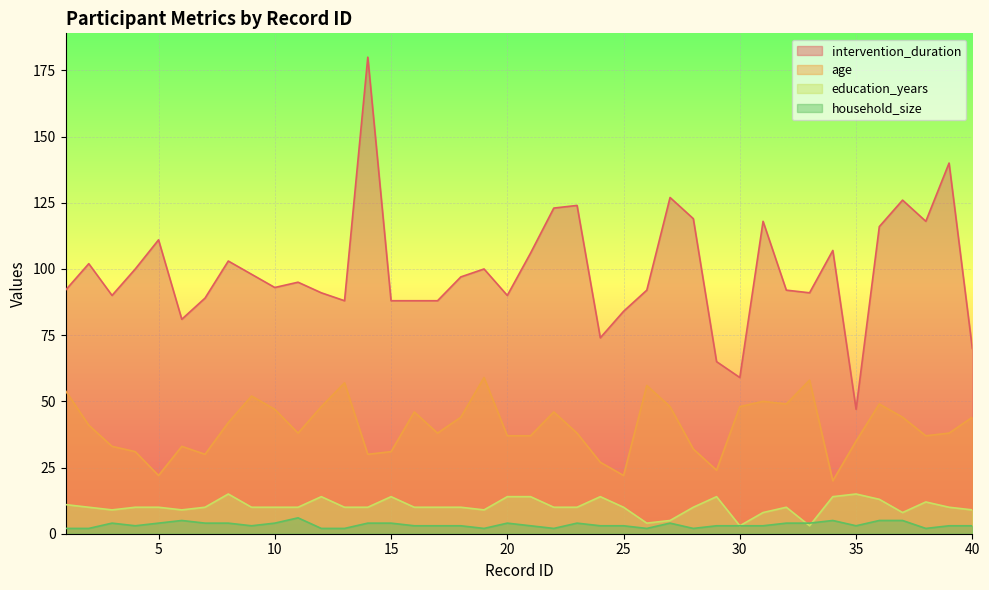

True or false: intervention_duration and education_years intersect in this chart.

False